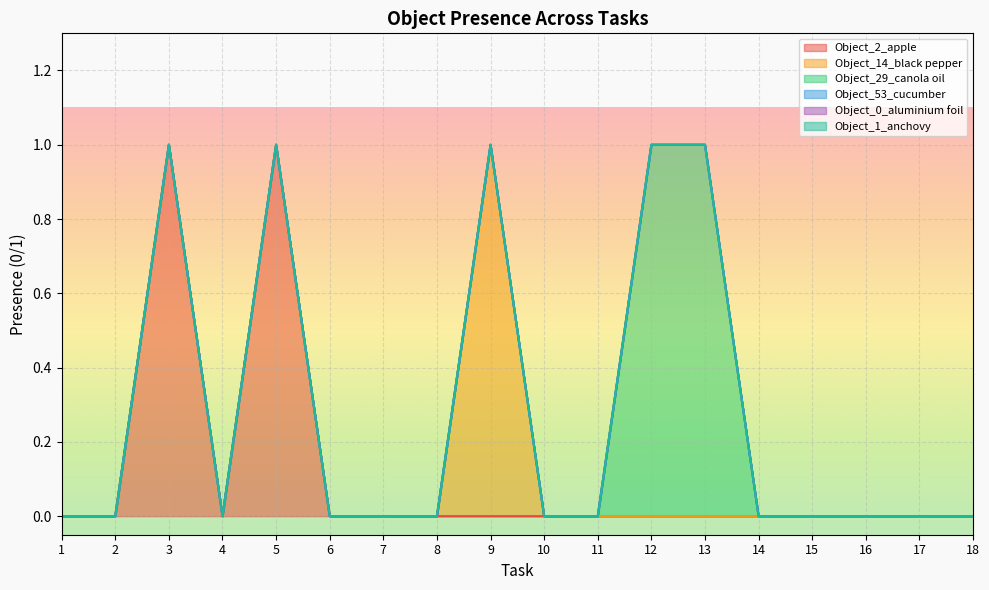

What is the maximum value for Object_2_apple?

1